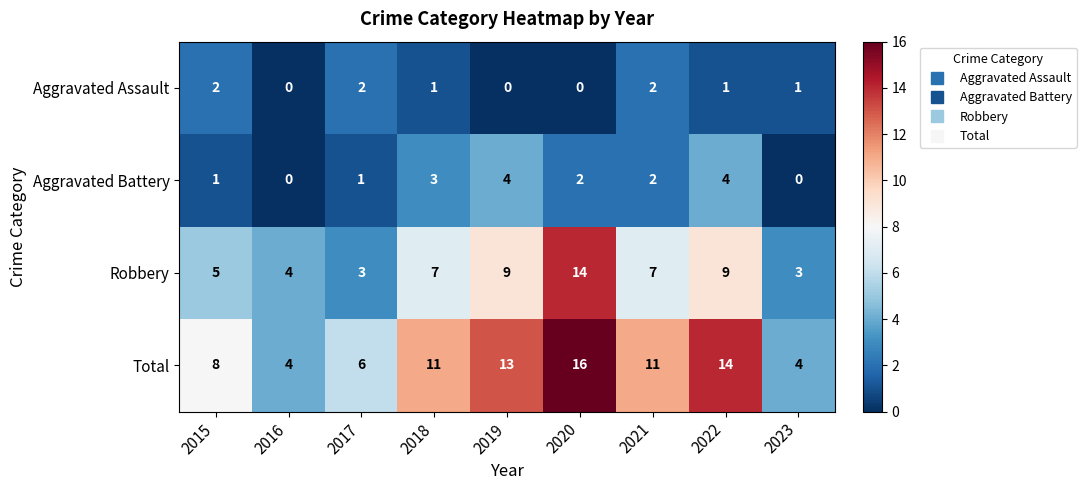

Which series has the widest spread of values?

Total